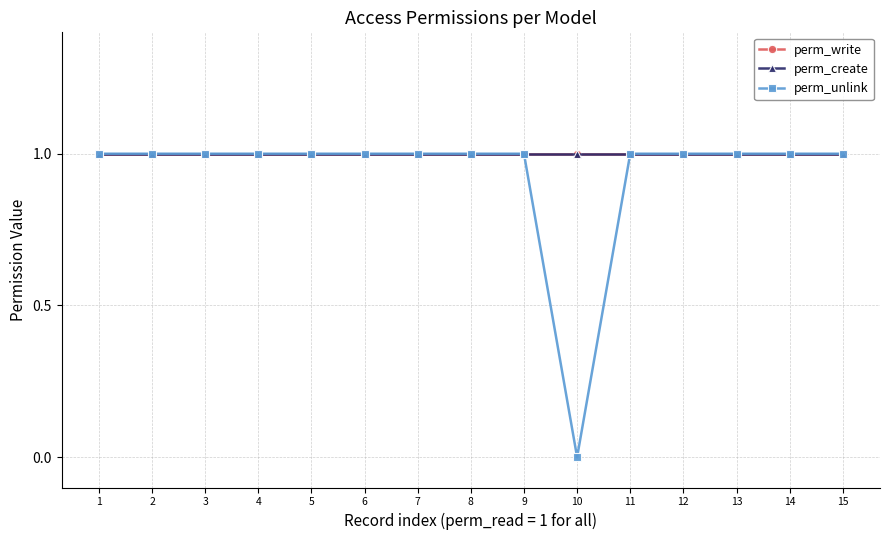

True or false: perm_unlink and perm_write intersect in this chart.

False